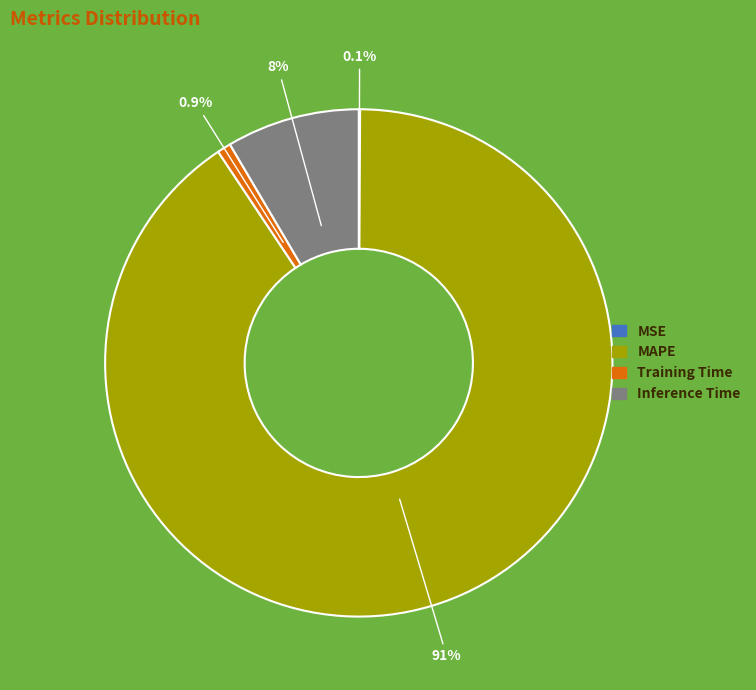

Which category has the biggest portion of the pie?

MAPE